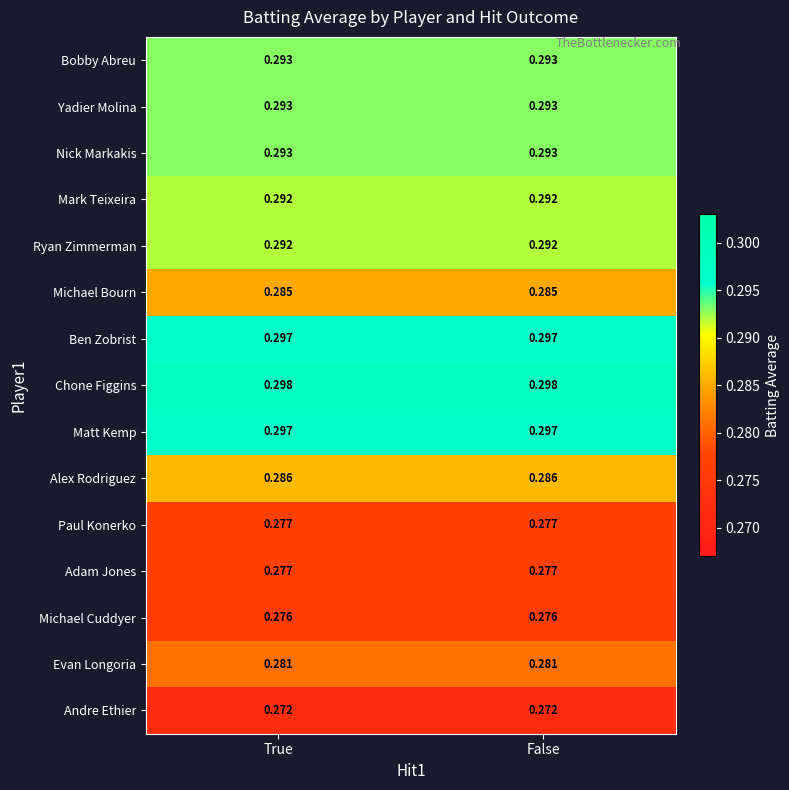

Is the value of Adam Jones at False greater than the value of Ryan Zimmerman at False?

No